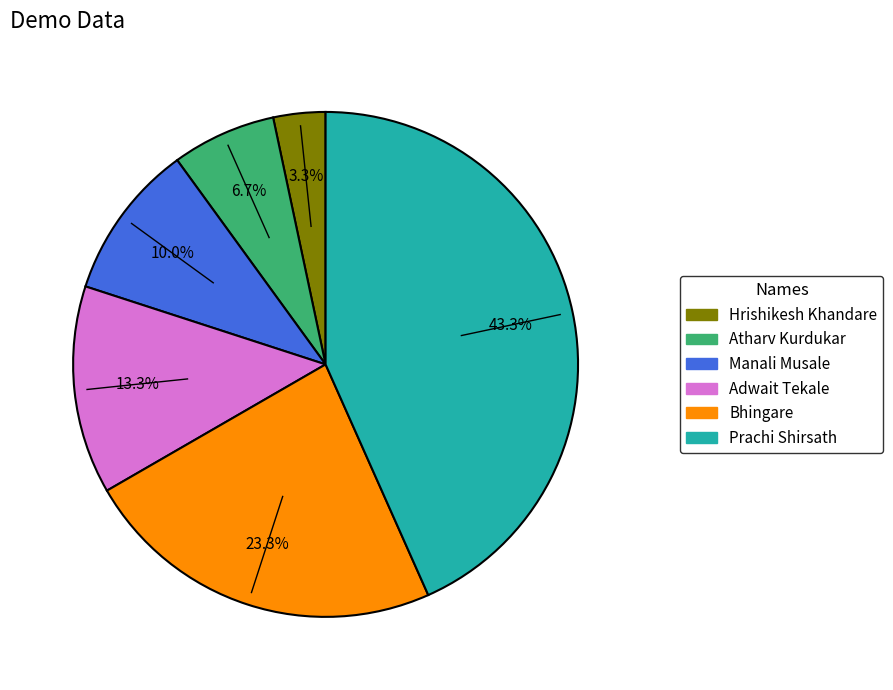

Is there any slice that represents more than half of the pie?

No